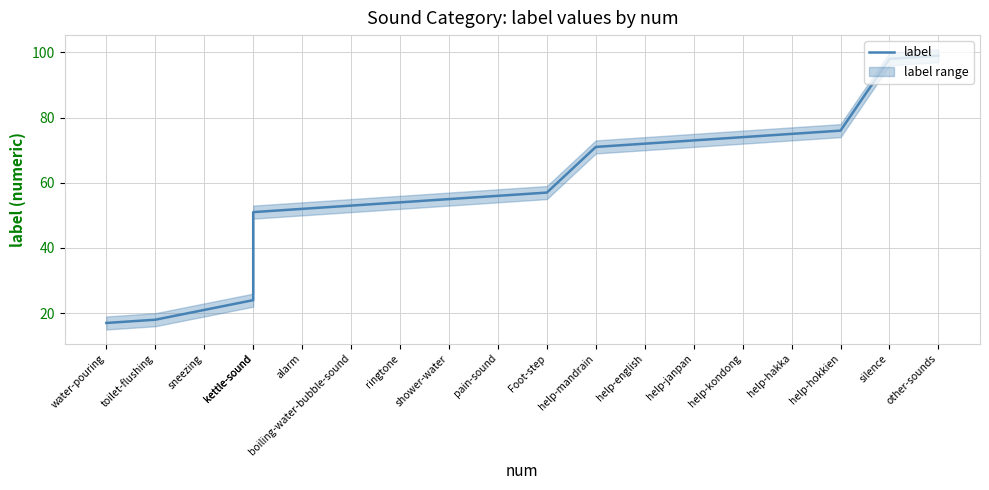

Between shower-water and help-english, which is larger?

help-english